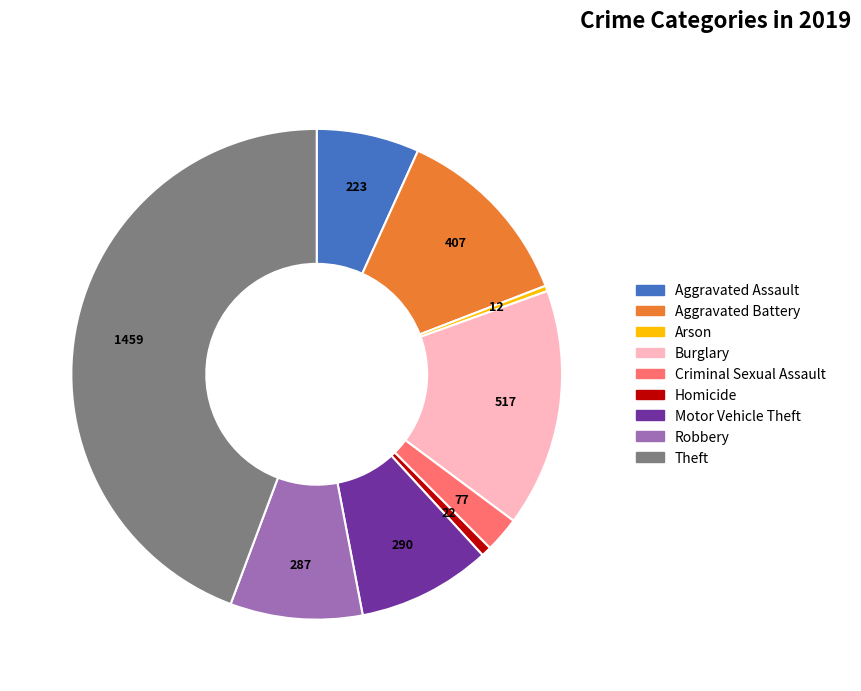

Does Homicide represent more than half of the total?

No